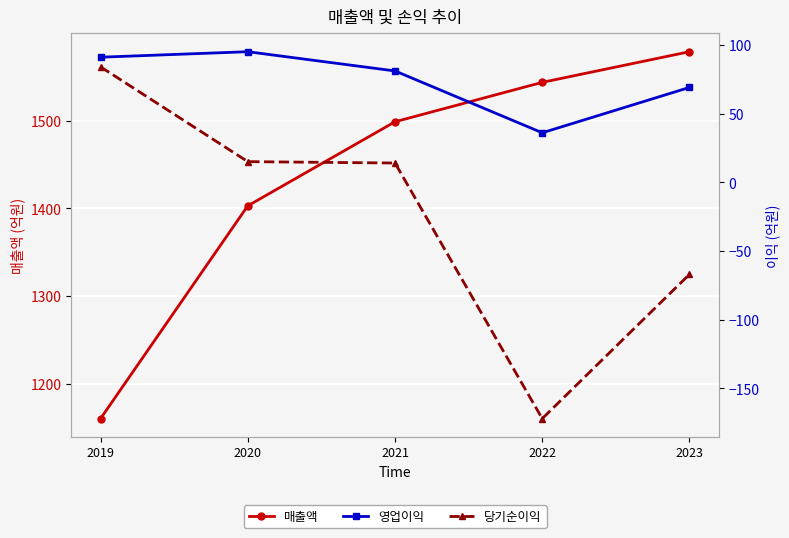

The value of 당기순이익 at 2023 is -67. True or false?

True